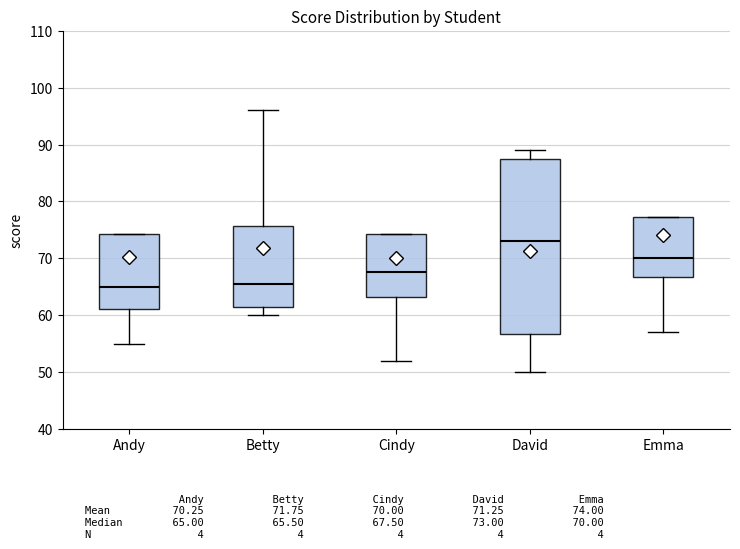

Reading left to right, read every box against the y-axis: the position of its median line, the range the box covers, and the ends of its whiskers. The values are not printed on the chart, so give them approximately, as read against the axis.

Andy: median 65, box 61 to 74, whiskers 55 to 74
Betty: median 66, box 62 to 76, whiskers 60 to 96
Cindy: median 68, box 63 to 74, whiskers 52 to 74
David: median 73, box 57 to 88, whiskers 50 to 89
Emma: median 70, box 67 to 77, whiskers 57 to 77